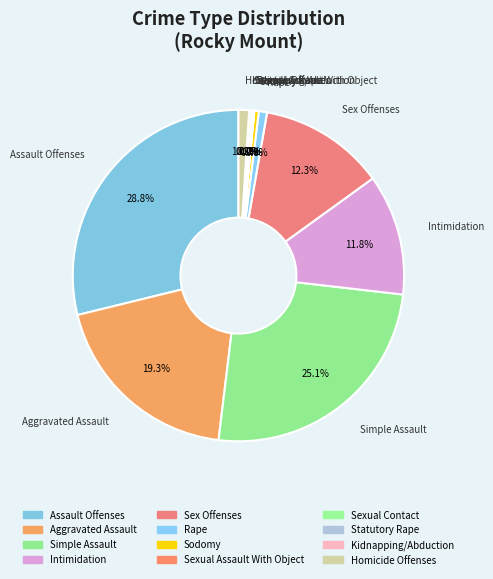

Is there a majority slice in this chart?

No